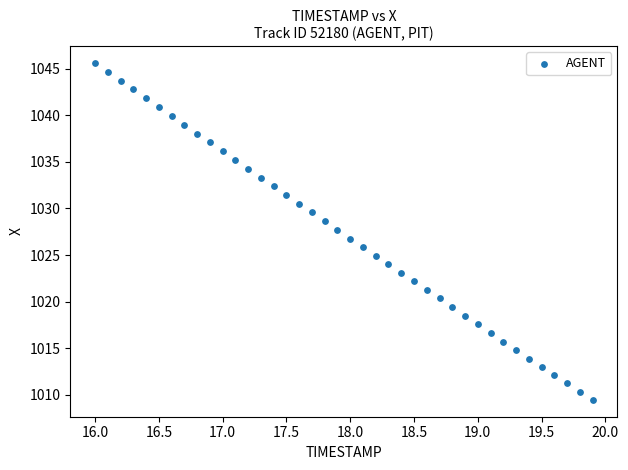

What is the range of Y values (max minus min)?

36.2